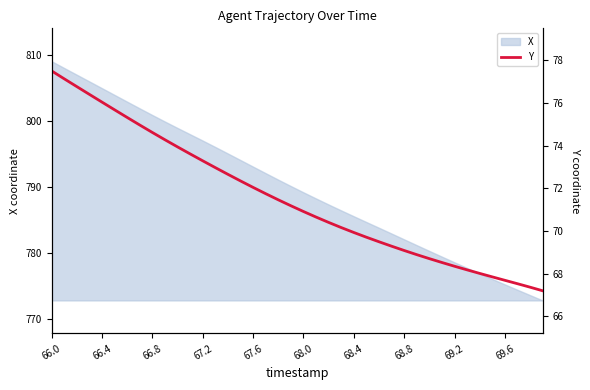

What is the change in value from 14 to 23?

-2.5